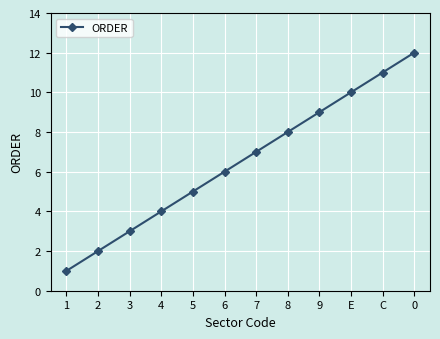

How many lines are shown in the chart?

1